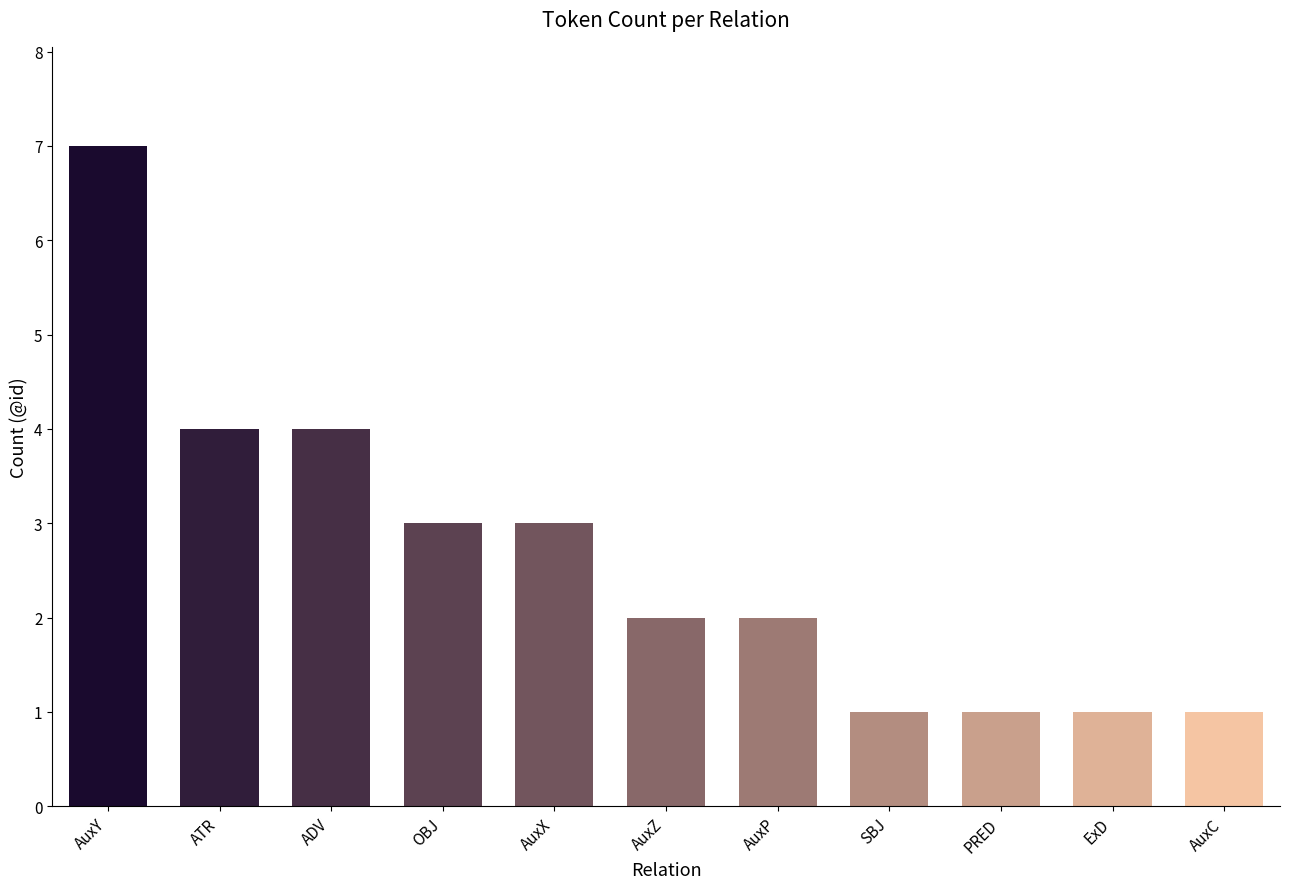

What is the average value?

3